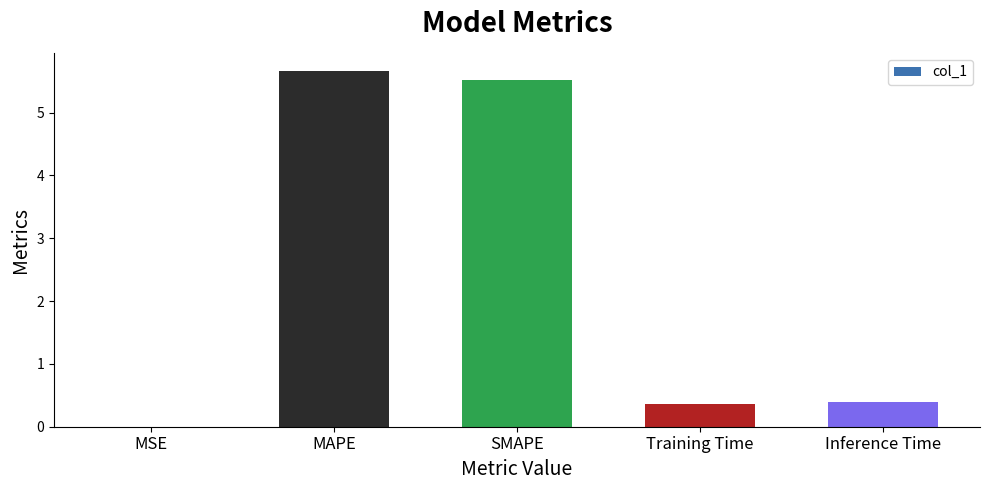

Does the chart contain stacked bars?

No